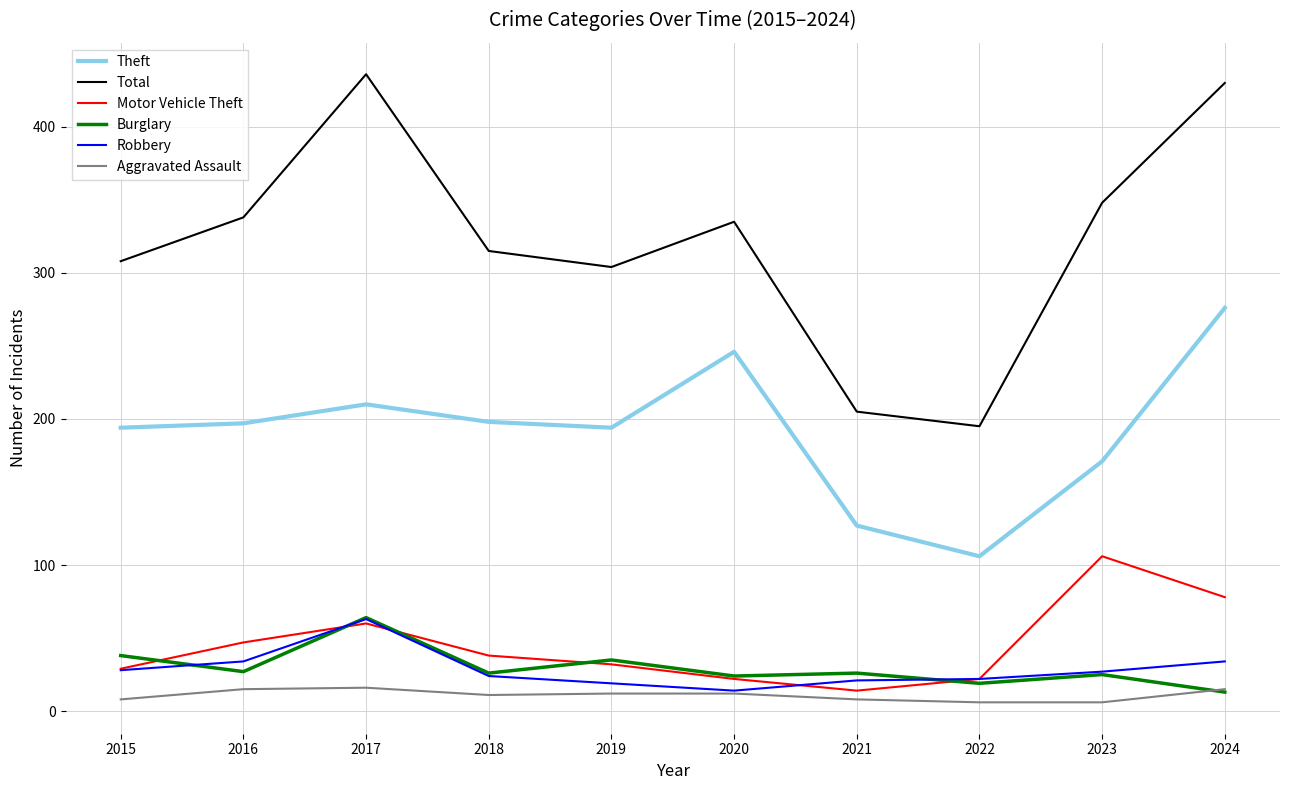

How many series are shown in this chart?

6